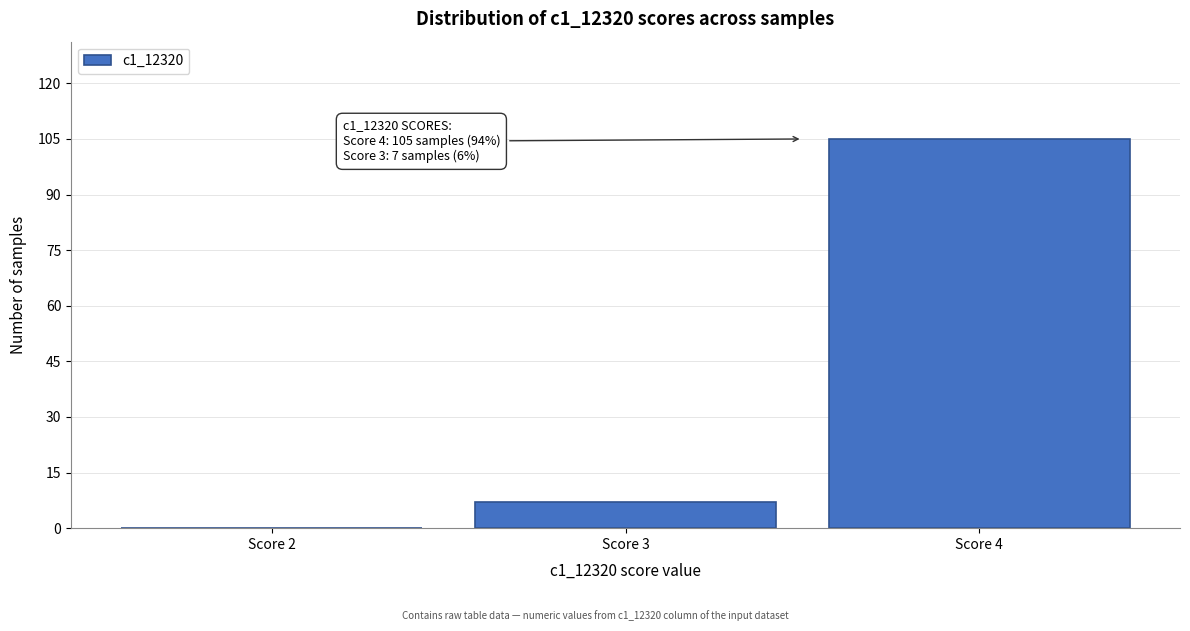

Which range on the x-axis has the tallest bar?

3.5 to 4.5